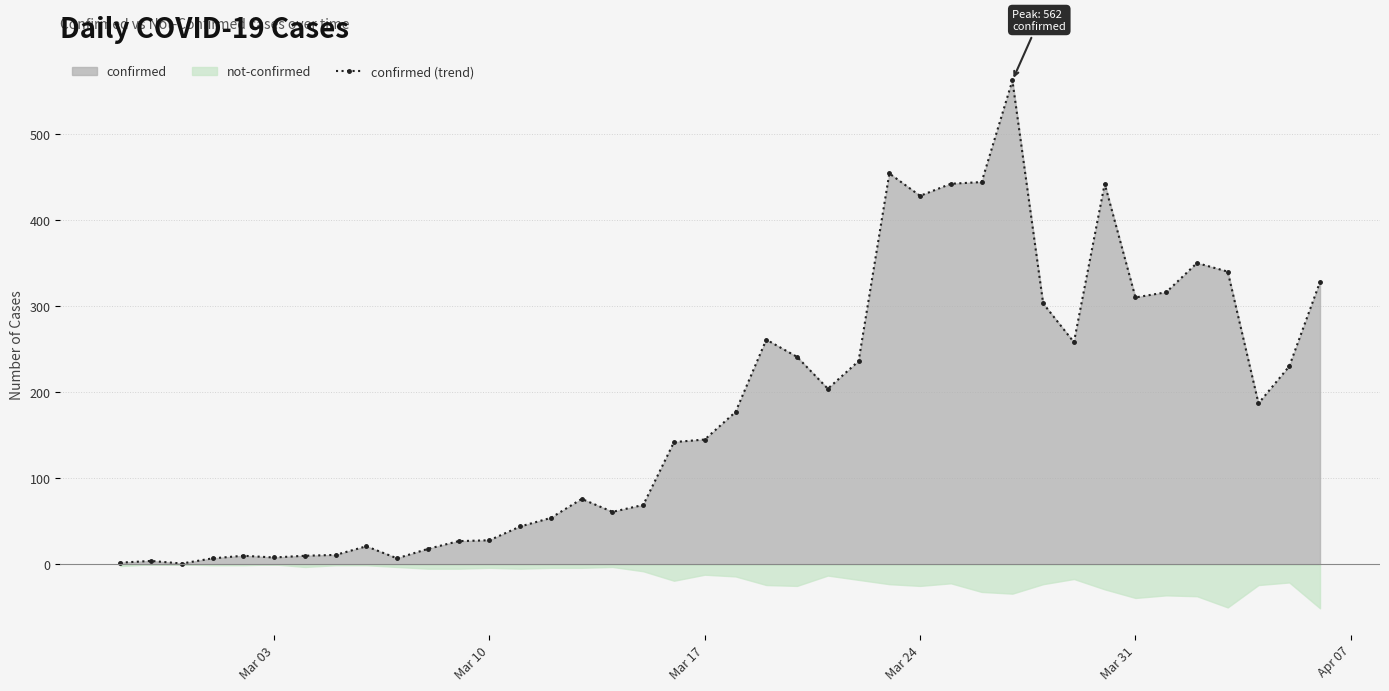

How many lines are shown in the chart?

1